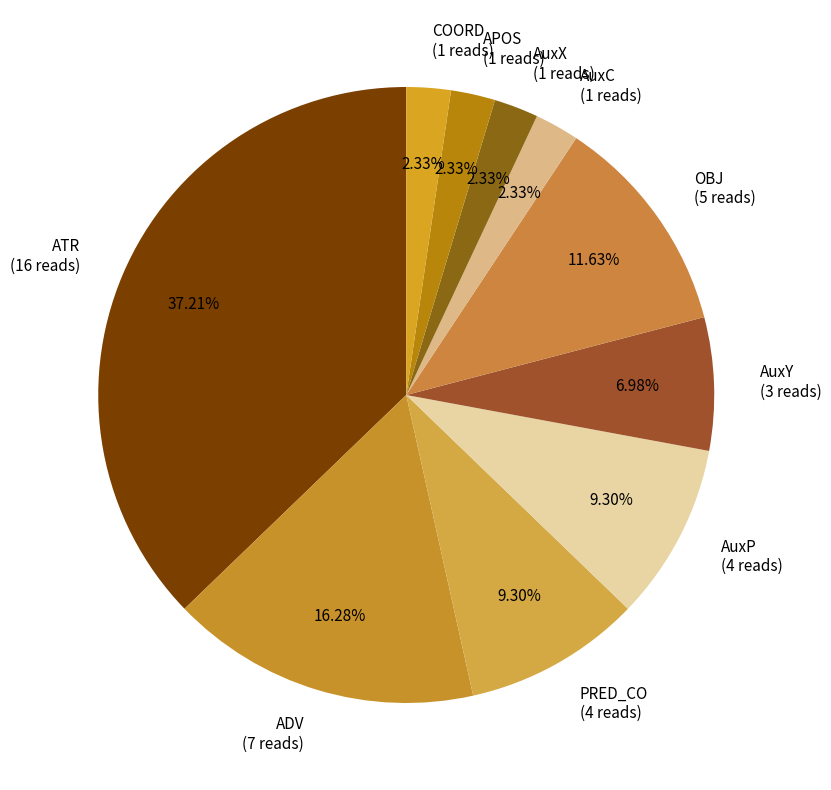

Does AuxY represent more than half of the total?

No